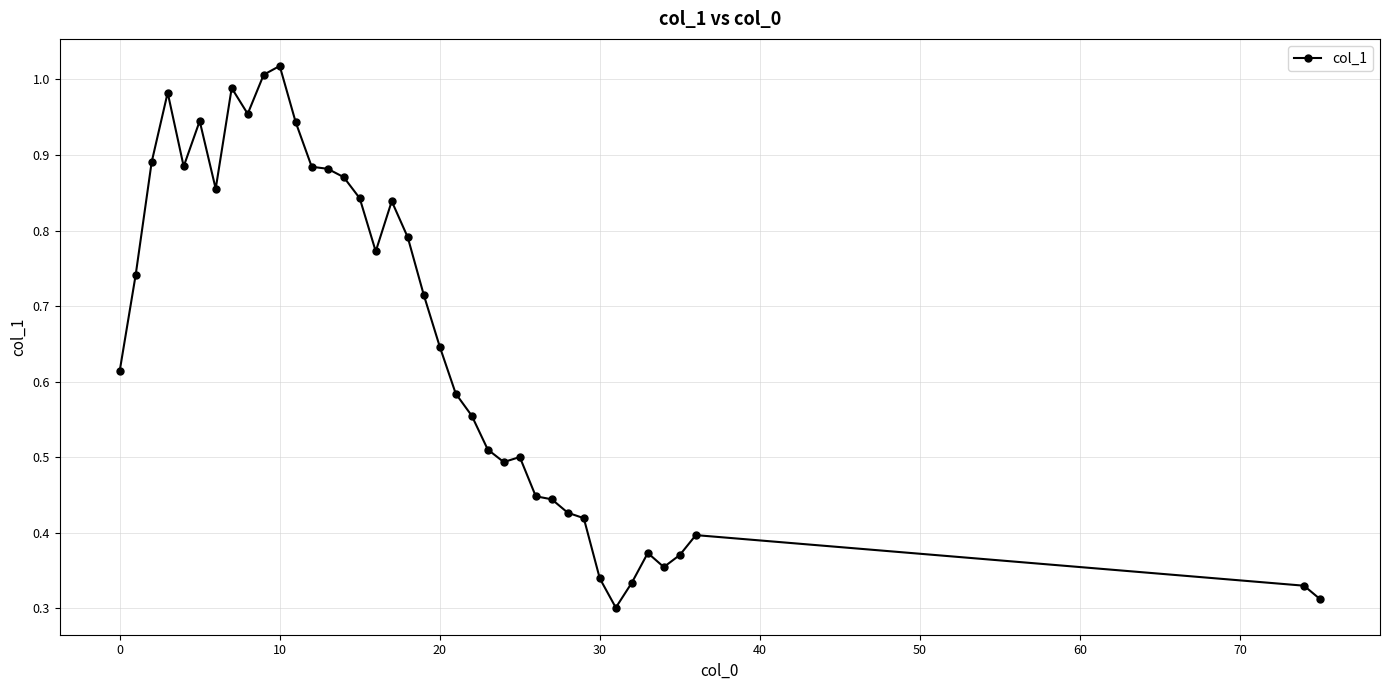

What is the sum of all values?

25.6